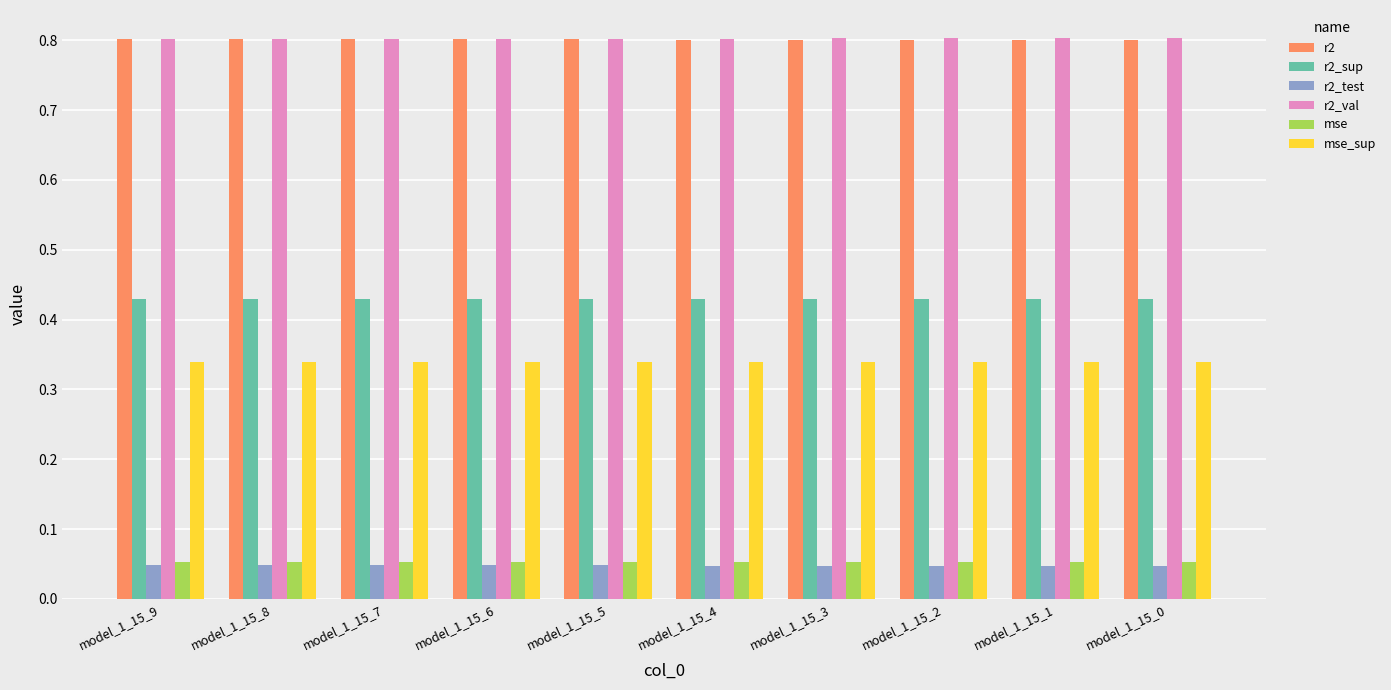

What is the total value across all series at model_1_15_9?

2.5